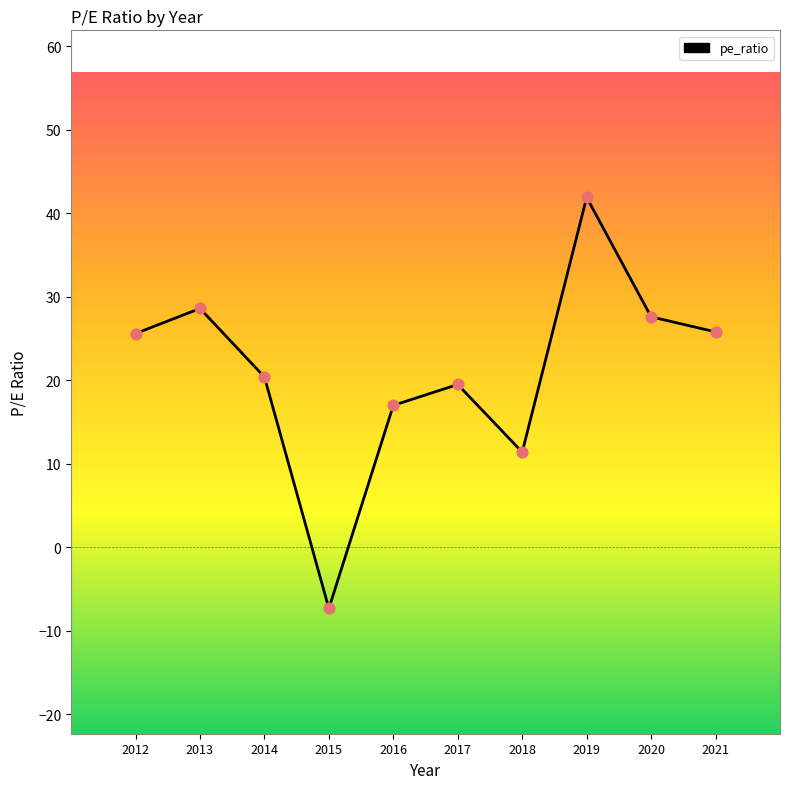

What is the ratio of the value at 2016 to the value at 2018?

1.5